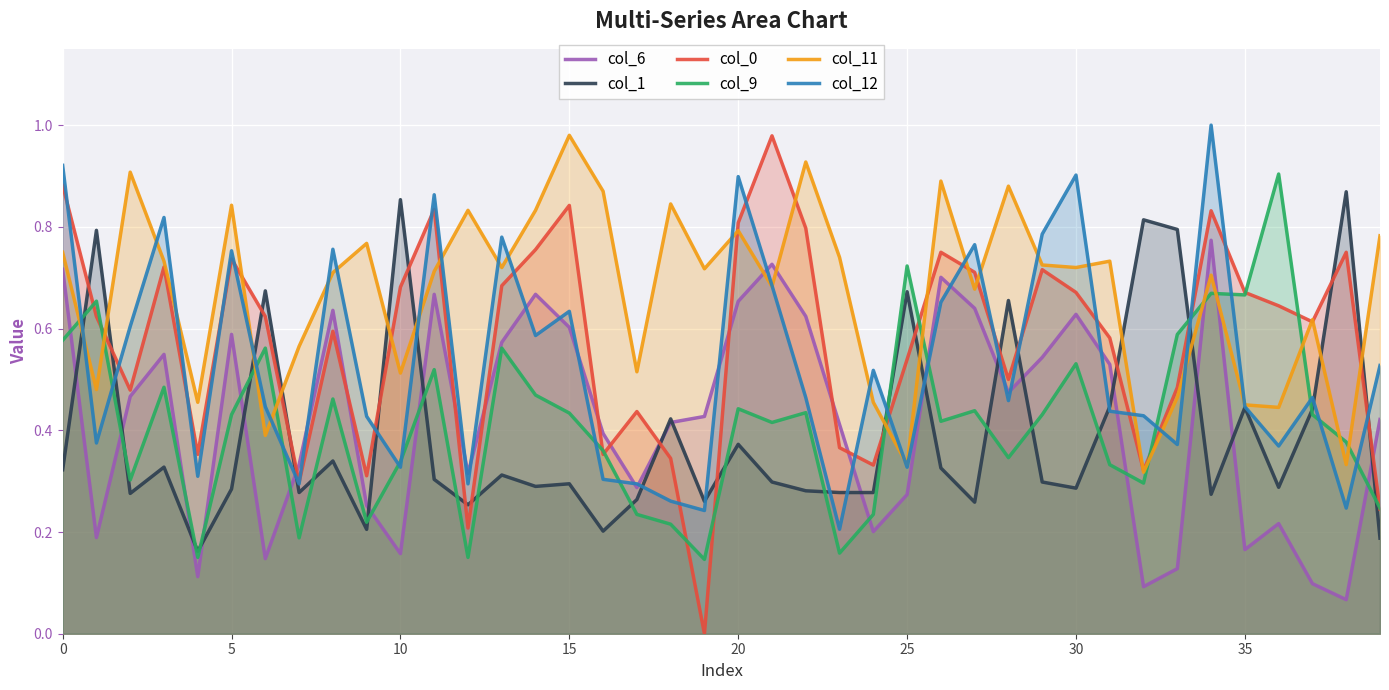

True or false: col_12 has a value of 0.8 at 13.

True